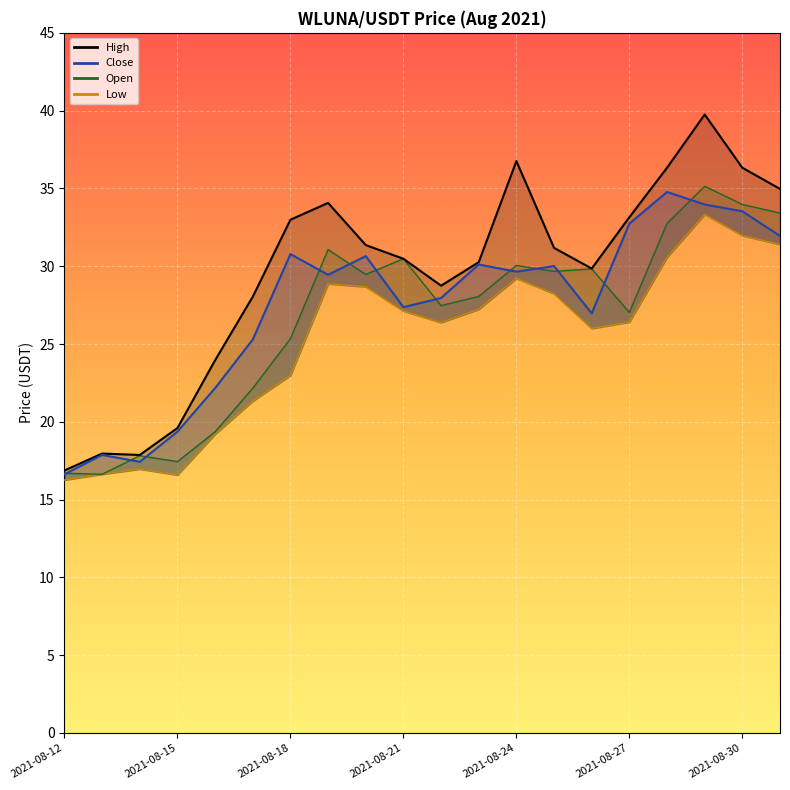

Does the chart display data point markers on the line(s)?

No